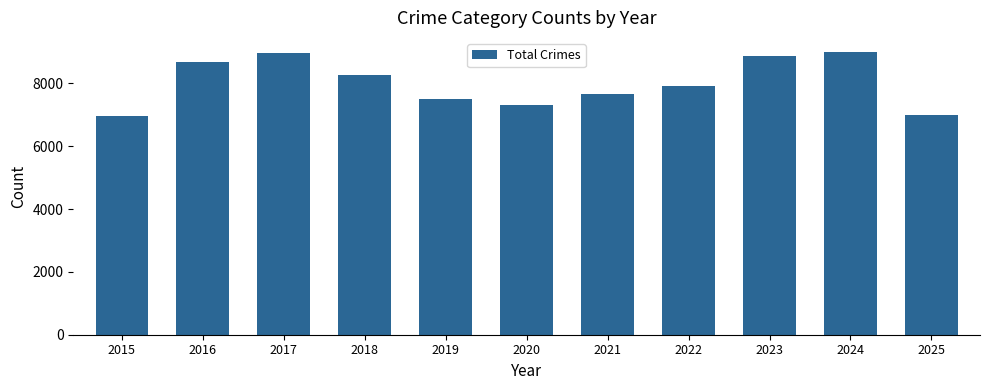

What is the sum of the values at 2024 and 2025?

15985